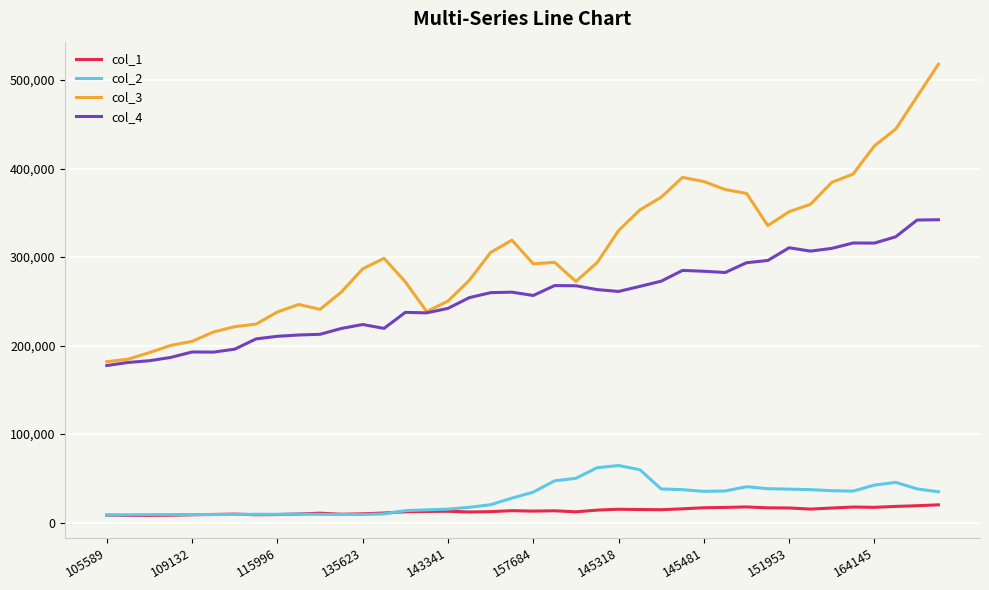

Rank the series by their maximum value, from lowest to highest.

col_1, col_2, col_4, col_3